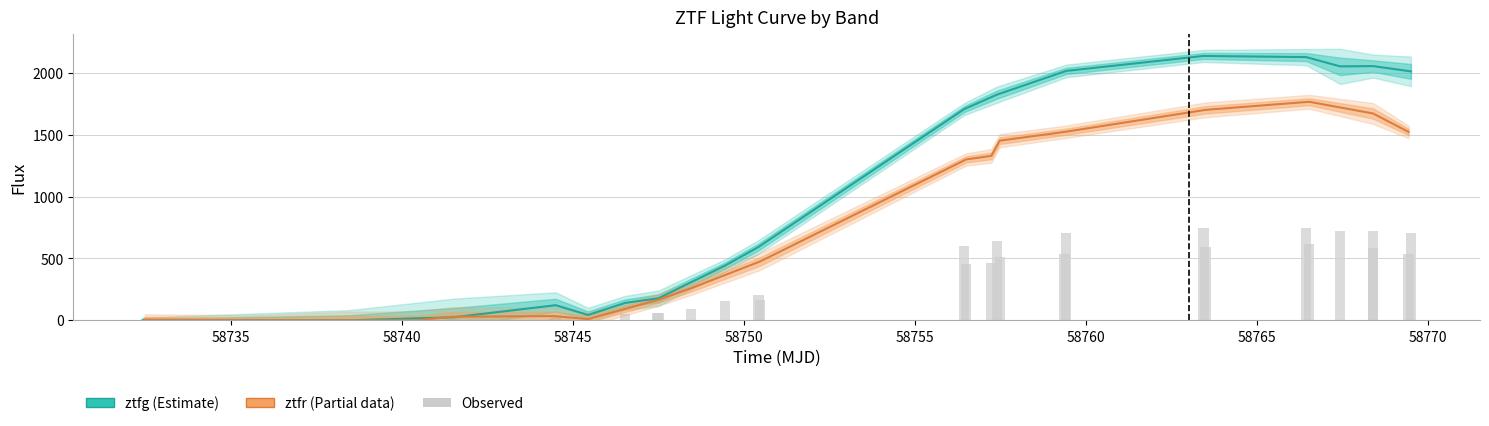

The chart shows a value of 507.8 at 18. True or false?

False